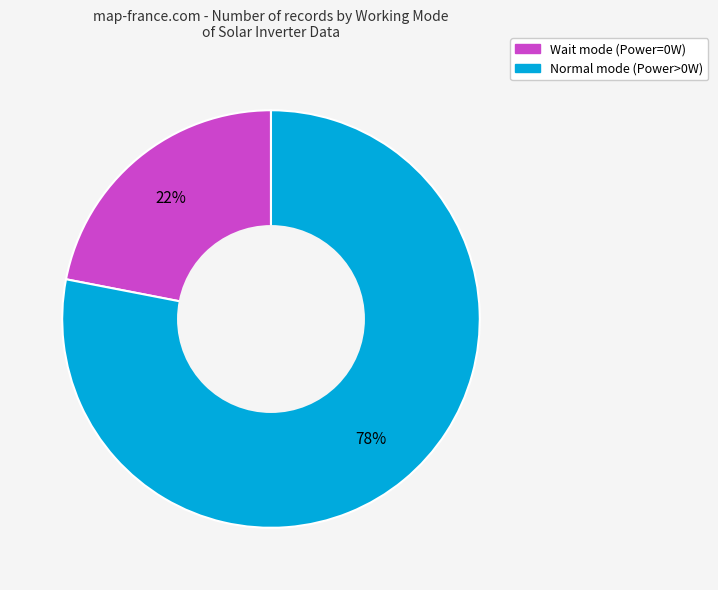

Rank the categories by value from lowest to highest.

Wait, Normal